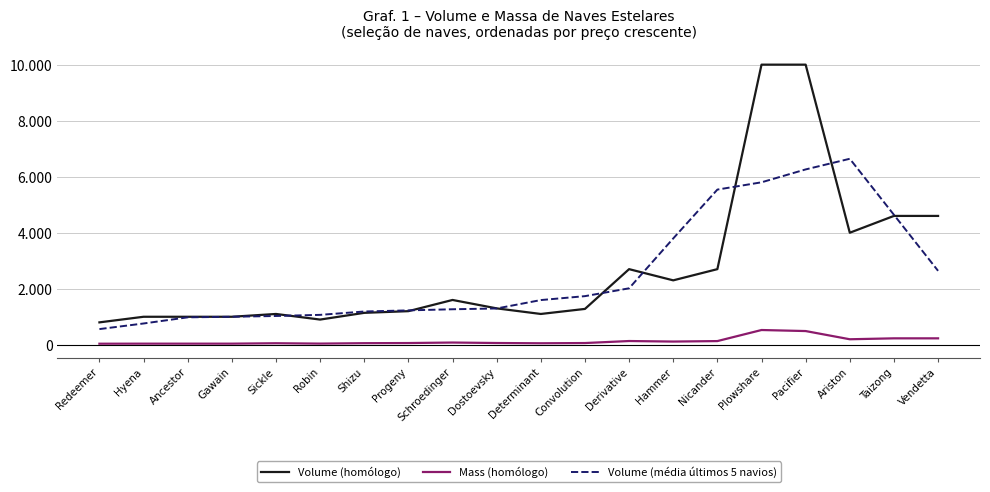

What is the label of the 7th point from the right?

Hammer